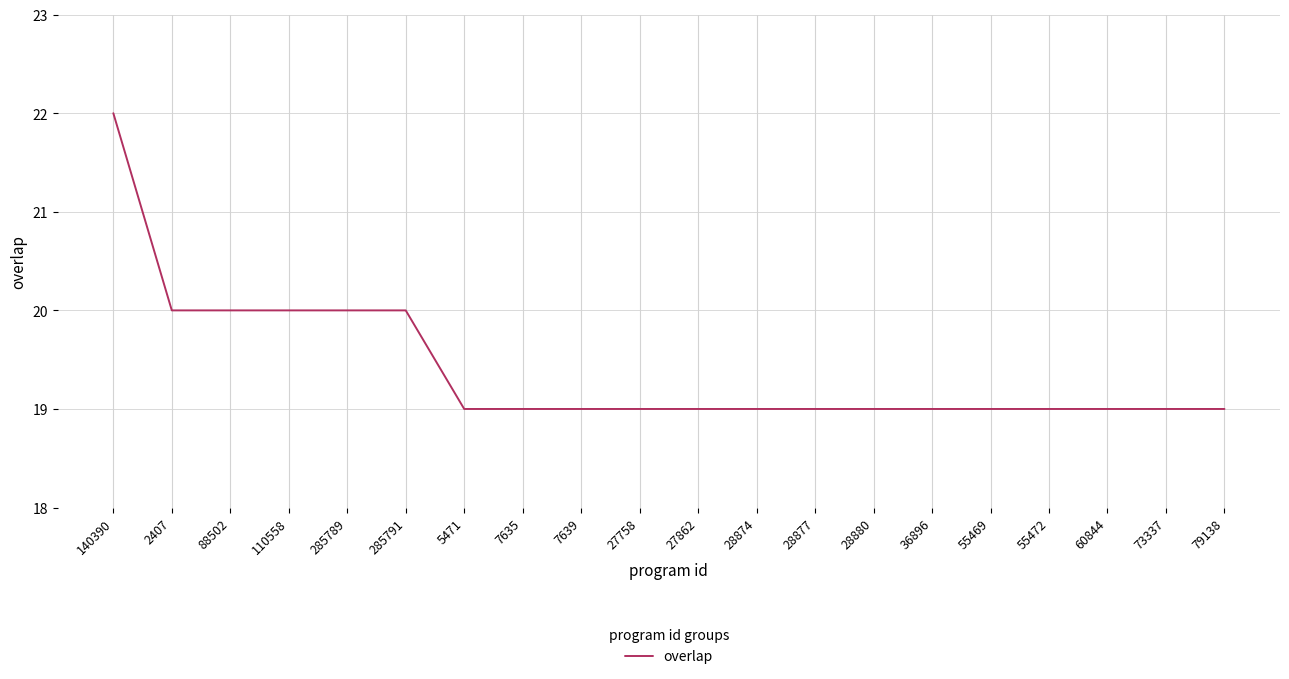

What is the smallest value displayed?

19